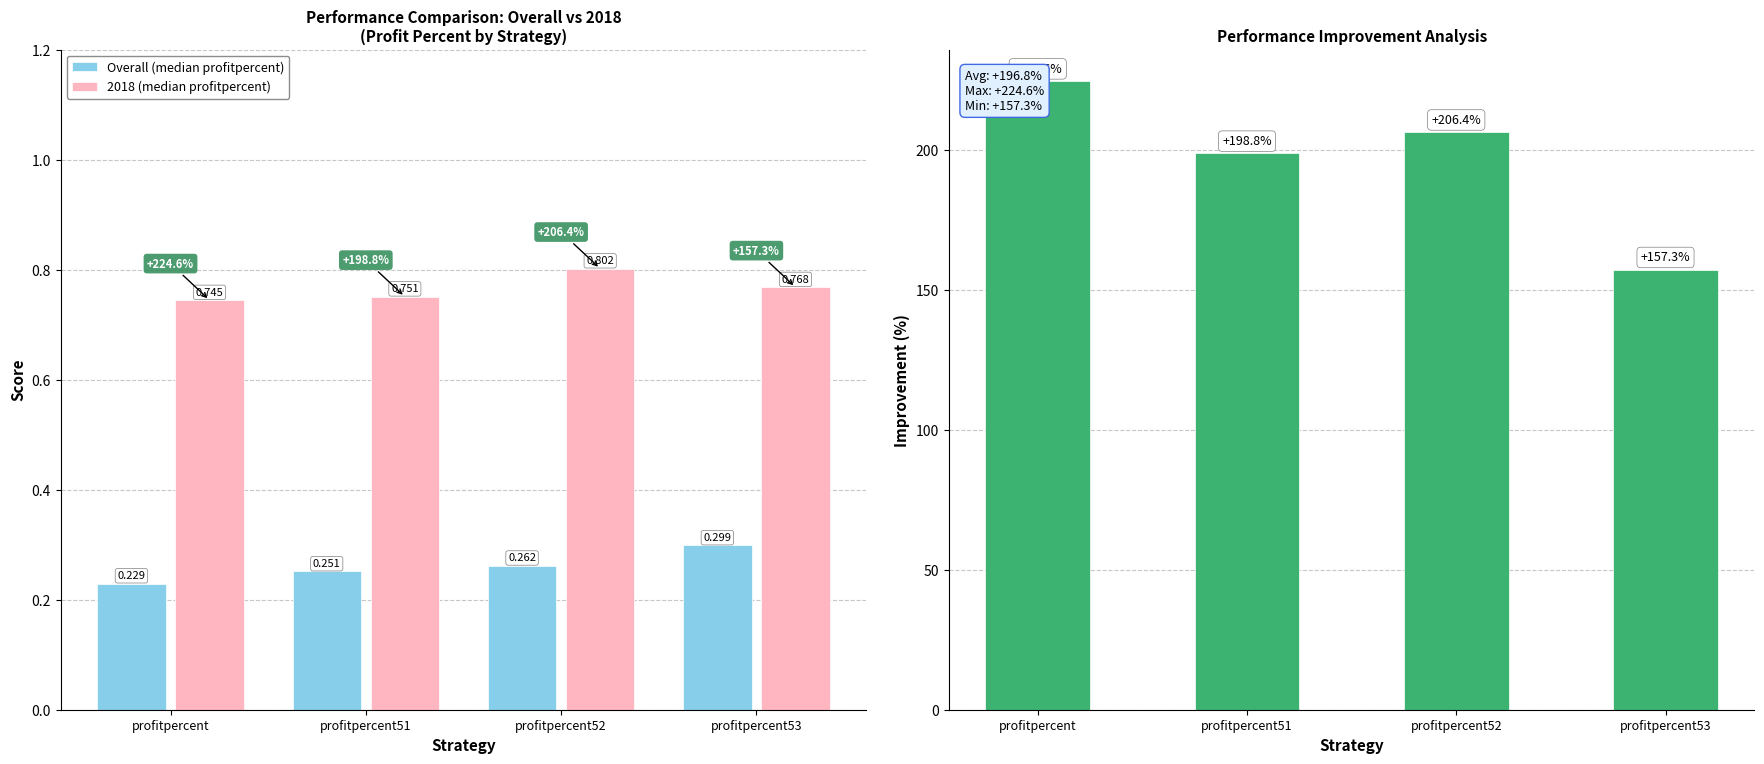

True or false: Overall (median profitpercent) has a value of 0.4 at profitpercent52.

False